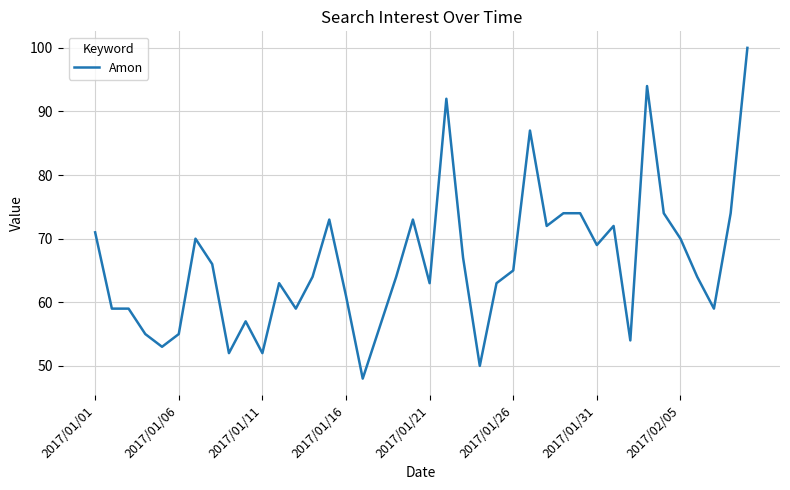

What is the sum of all values?

2647